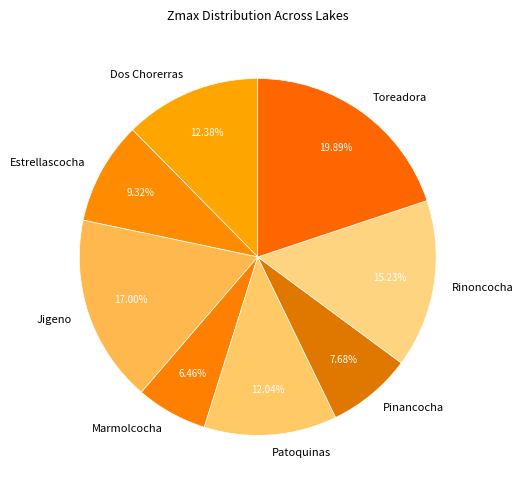

To the nearest percent, what percentage of the pie is Toreadora?

20%